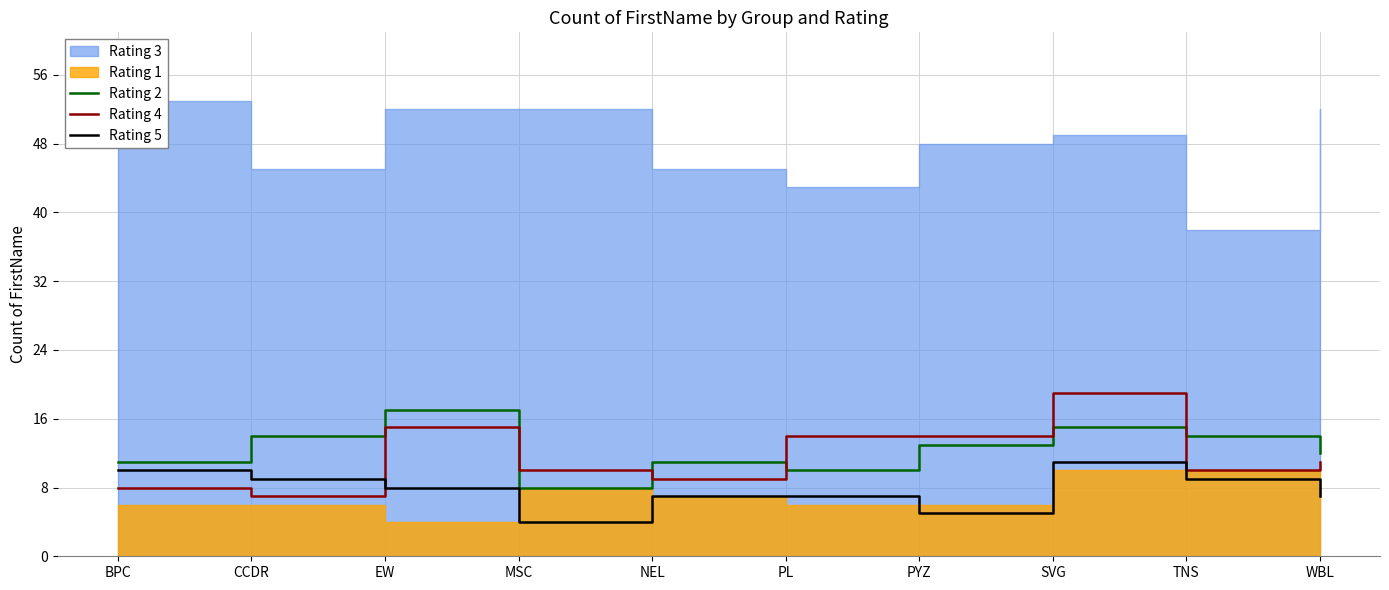

The value of Rating 2 at WBL is 17. True or false?

False